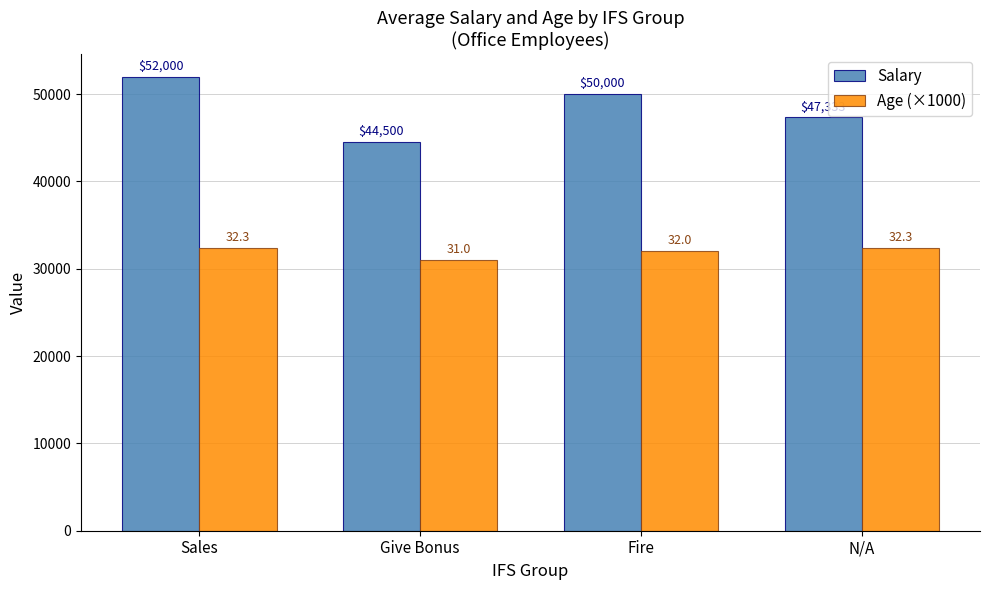

How many bars are there in each group?

2